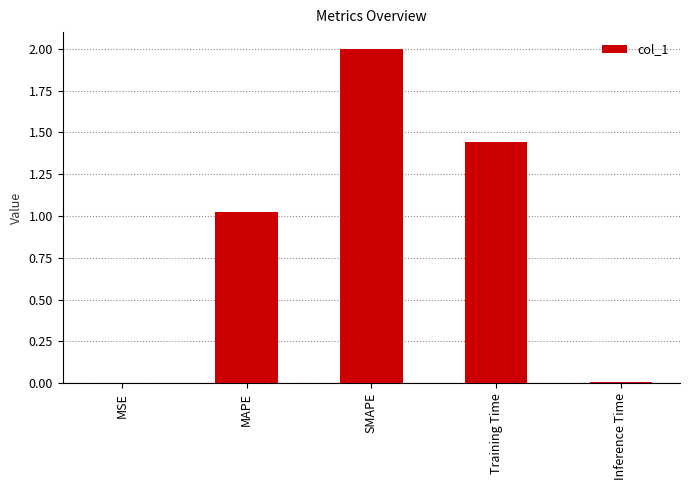

What is the maximum value shown in the chart?

2.0